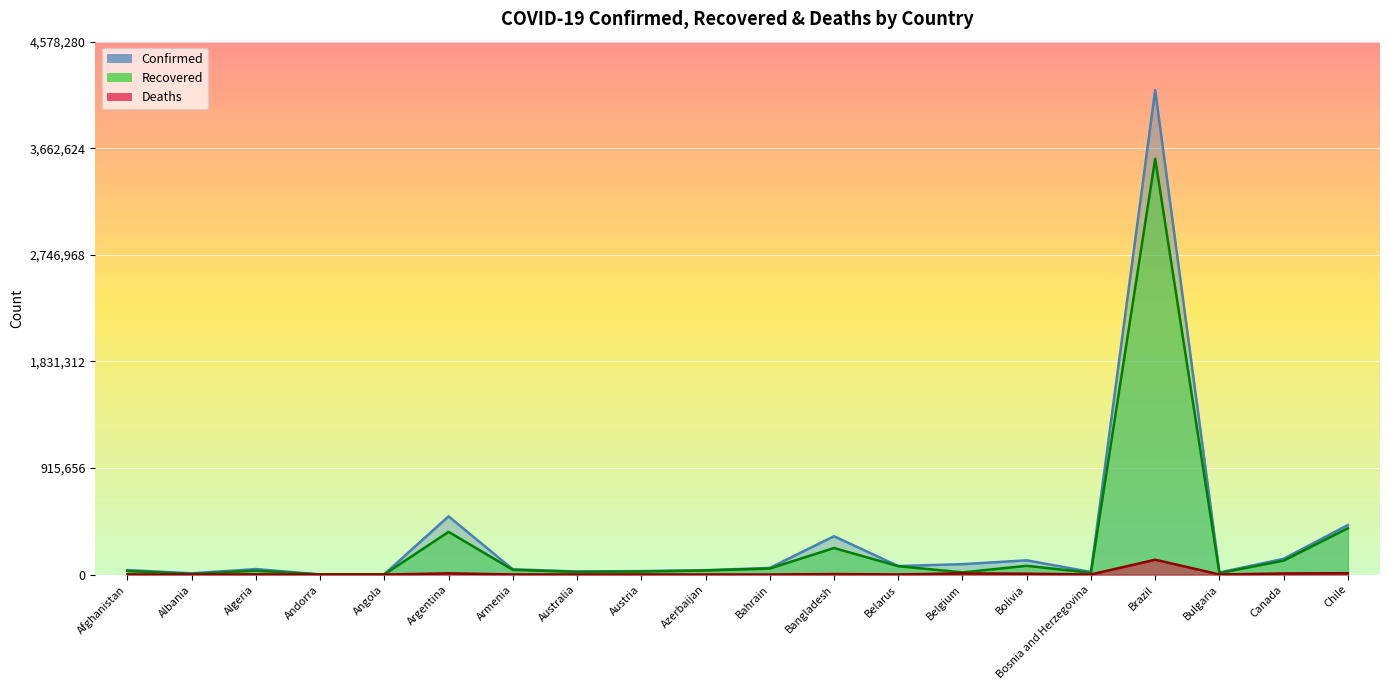

At how many categories does at least one series exceed 3464380?

1